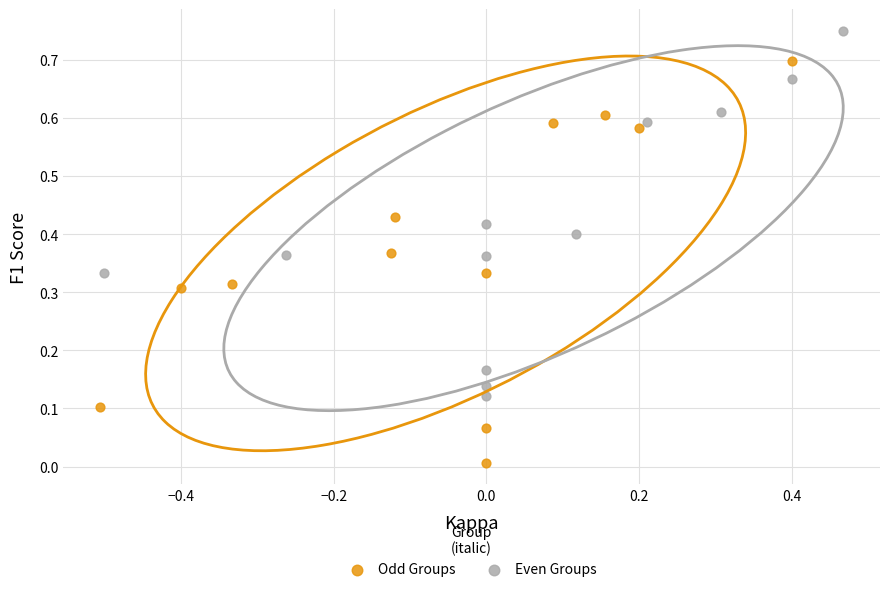

Which series contains the highest Y value?

Even Groups